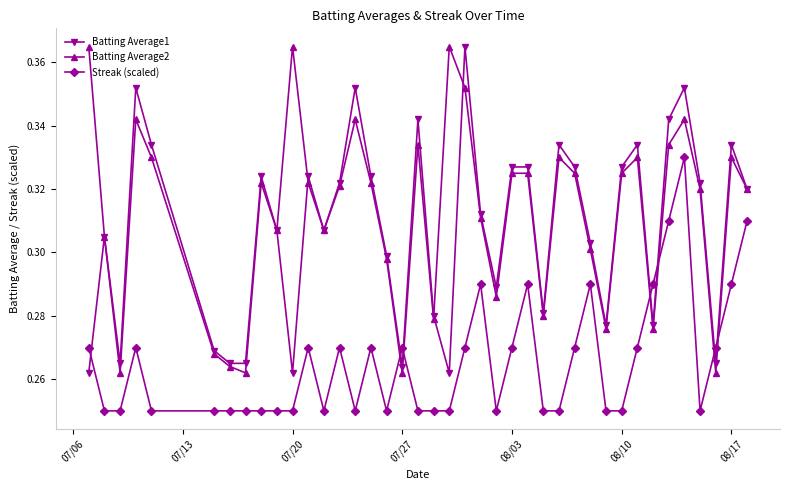

How many Batting Average1 values are between 0 and 1?

40